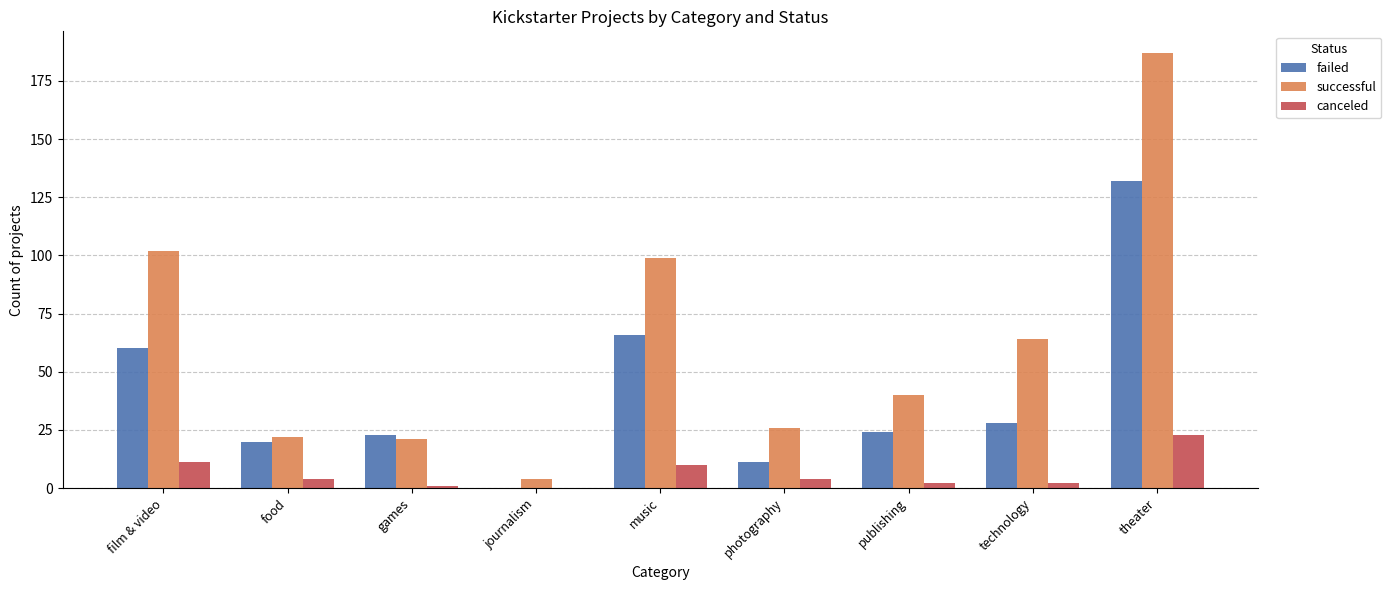

At which label does successful reach its peak?

theater